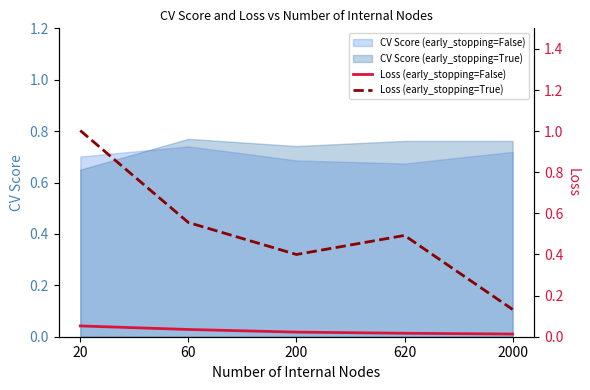

What value does the Loss (early_stopping=False) series have at 20?

0.1